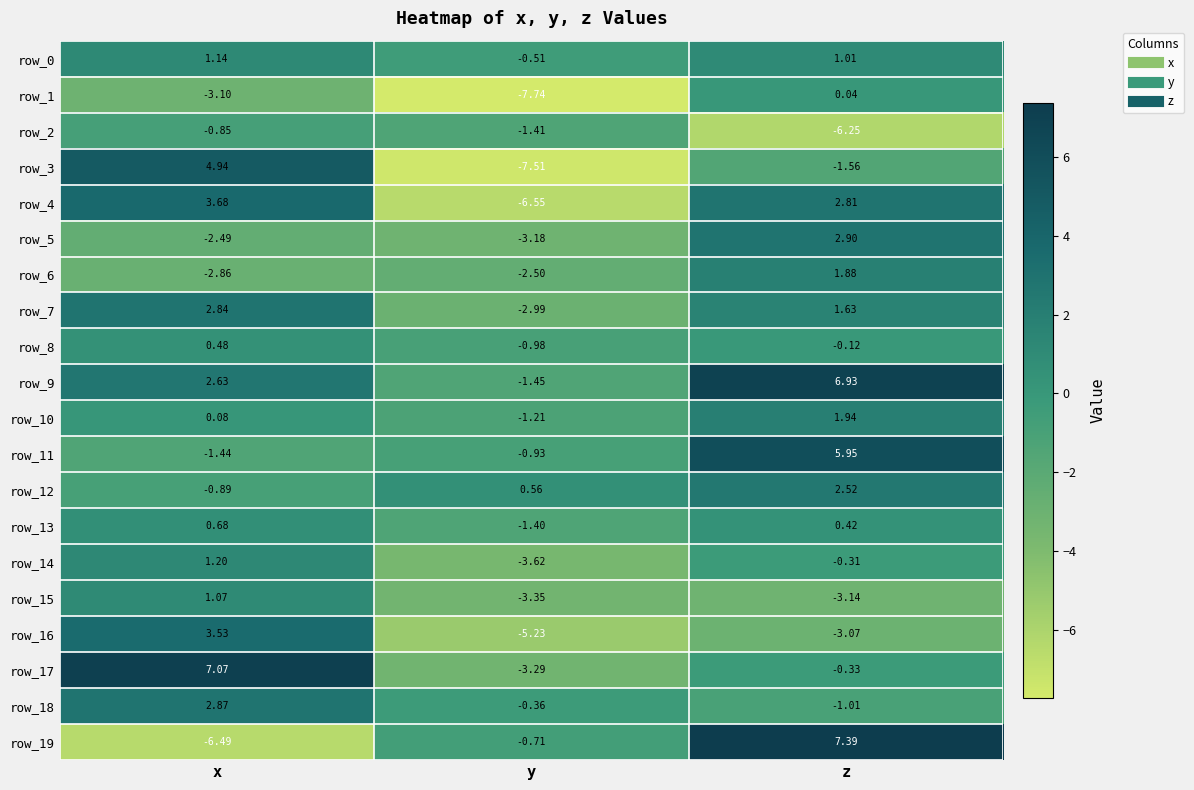

Where does the row_11 series first go above 0?

z